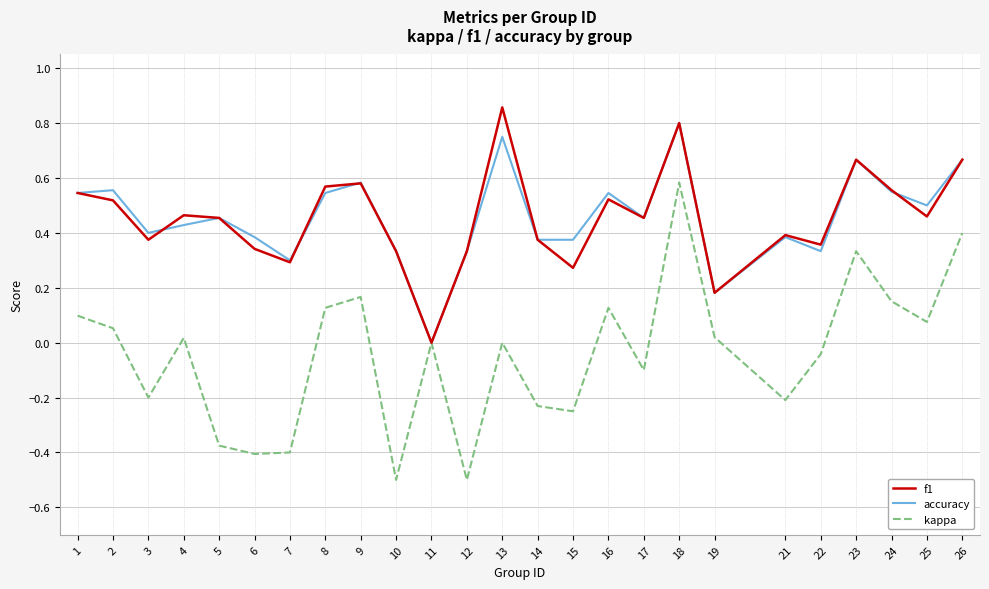

Which category has the highest value in the accuracy series?

18